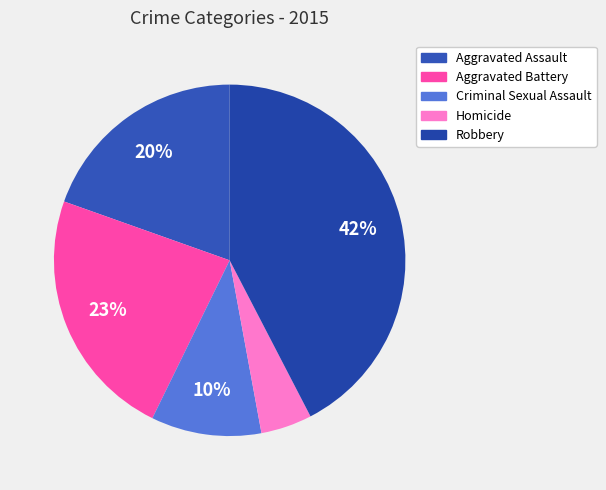

What is the ratio of the value at Aggravated Assault to the value at Criminal Sexual Assault?

1.9